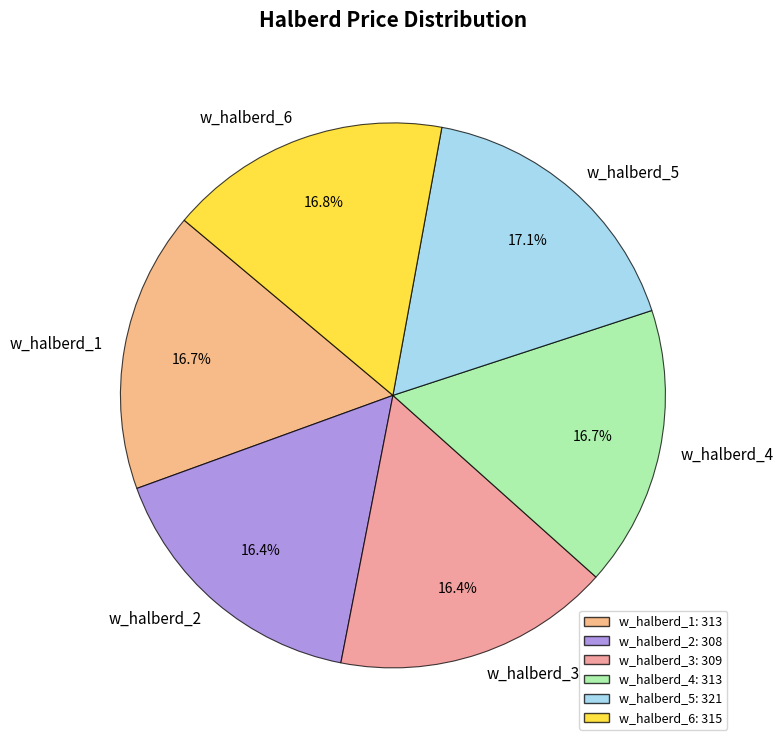

To the nearest percent, what is the combined percentage of w_halberd_1 and w_halberd_3?

33%